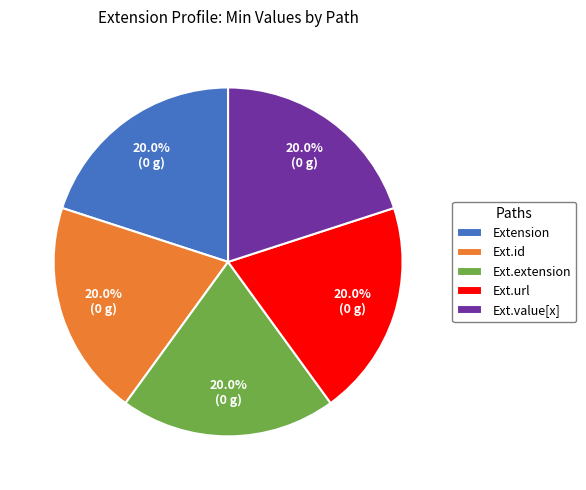

Does Ext.extension account for over 50% of the chart?

No